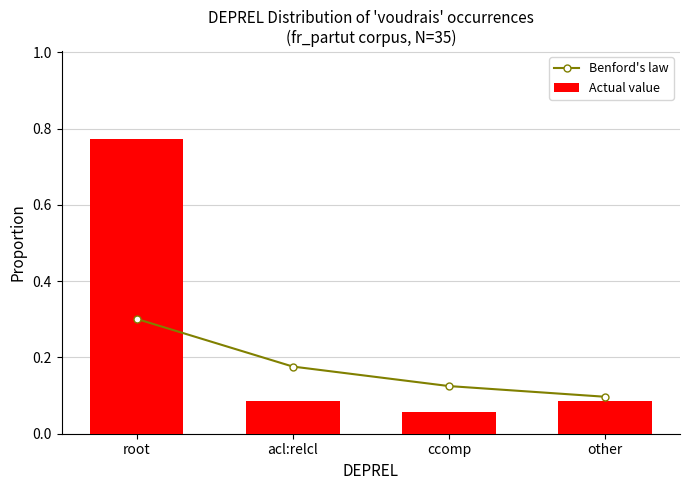

Rank the series by their average value, from lowest to highest.

Benford's law, Actual value